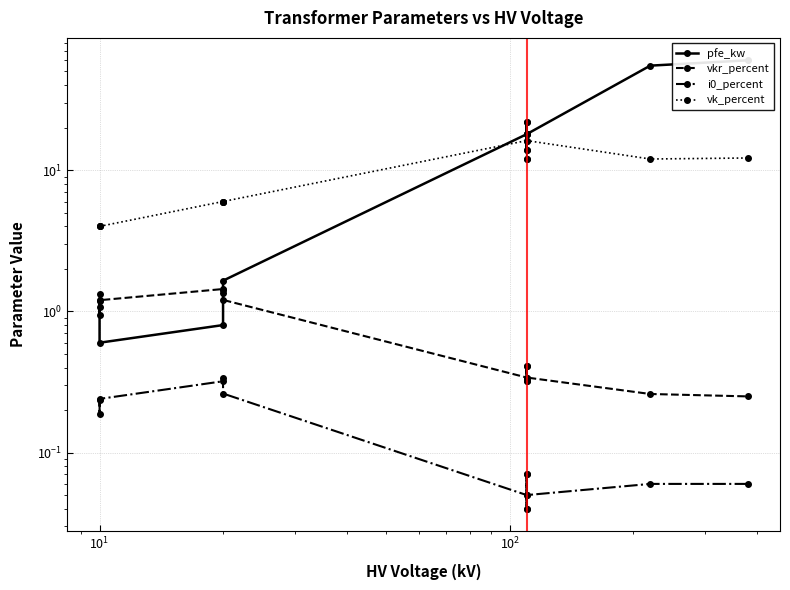

Which series has the widest spread of values?

pfe_kw